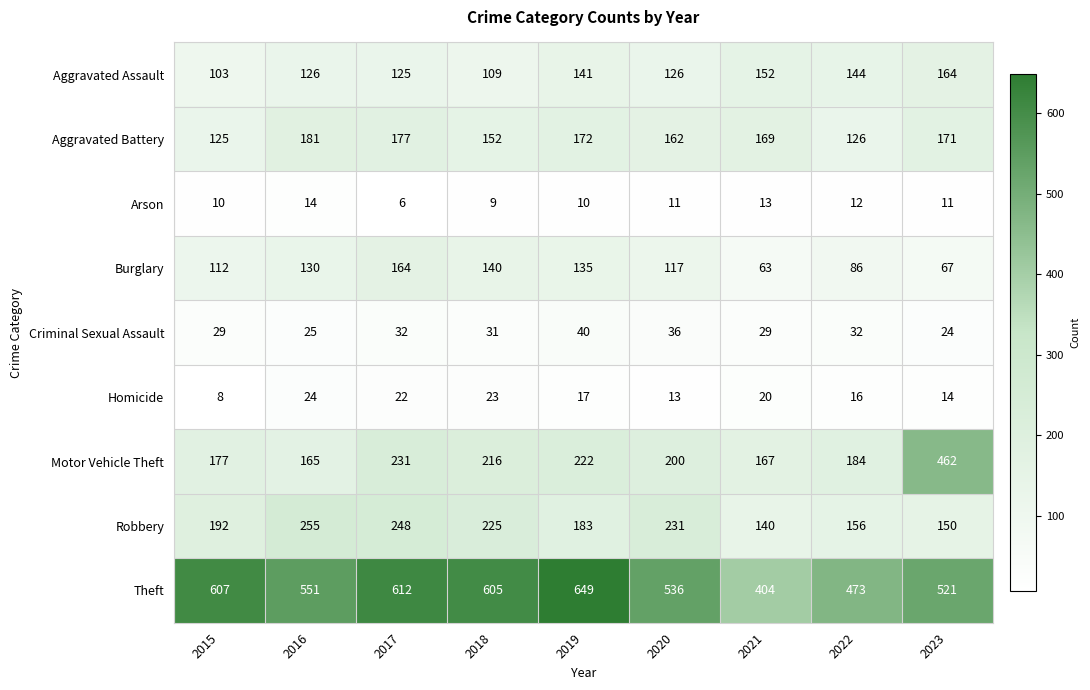

How many series are shown in this chart?

9